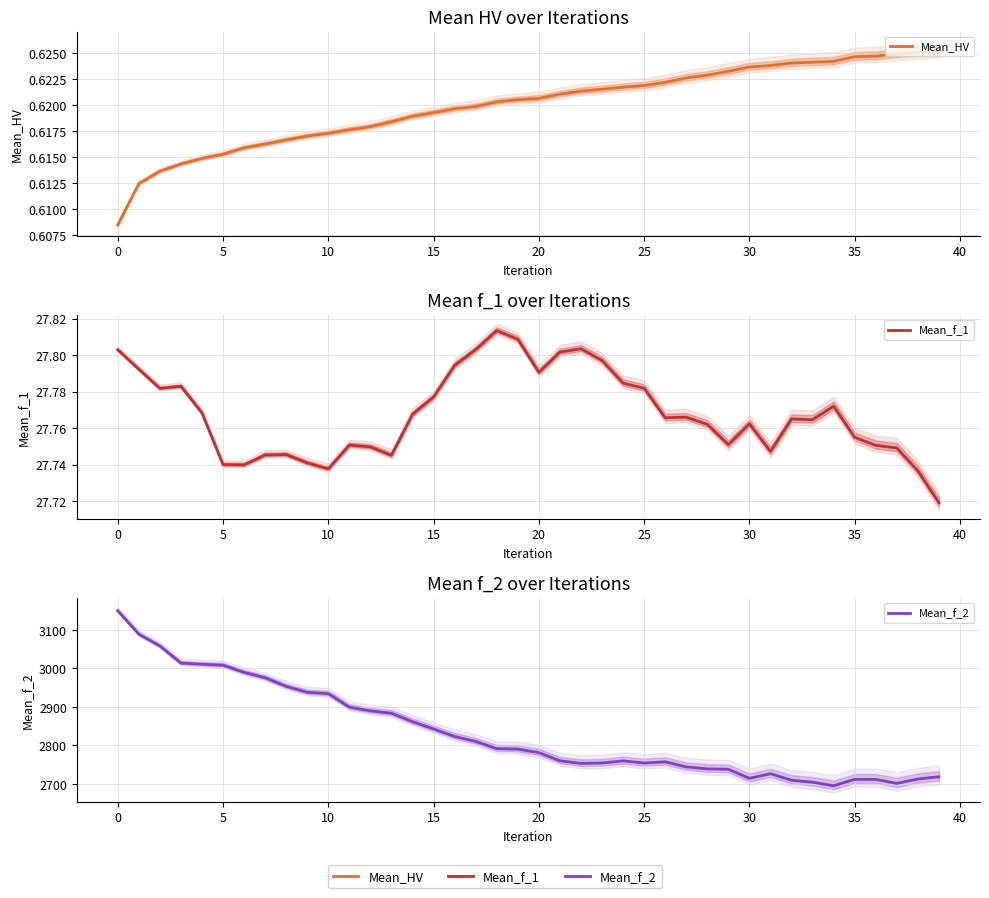

Reading left to right, extract all data points from this chart.

Mean_HV: 0.6	0.6	0.6	0.6	0.6	0.6	0.6	0.6	0.6	0.6	0.6	0.6	0.6	0.6	0.6	0.6	0.6	0.6	0.6	0.6	0.6	0.6	0.6	0.6	0.6	0.6	0.6	0.6	0.6	0.6	0.6	0.6	0.6	0.6	0.6	0.6	0.6	0.6	0.6	0.6
Mean_f_1: 27.8	27.8	27.8	27.8	27.8	27.7	27.7	27.7	27.7	27.7	27.7	27.8	27.7	27.7	27.8	27.8	27.8	27.8	27.8	27.8	27.8	27.8	27.8	27.8	27.8	27.8	27.8	27.8	27.8	27.8	27.8	27.7	27.8	27.8	27.8	27.8	27.8	27.7	27.7	27.7
Mean_f_2: 3150.0	3089.2	3058.5	3014.0	3010.9	3008.6	2989.9	2975.9	2953.6	2938.1	2934.6	2899.6	2889.8	2883.9	2861.9	2842.9	2823.5	2810.4	2791.9	2790.6	2781.4	2760.3	2753.6	2754.4	2760.1	2754.4	2757.7	2744.3	2739.2	2738.3	2714.7	2726.7	2709.8	2704.7	2695.5	2712.1	2711.9	2701.6	2713.0	2718.7